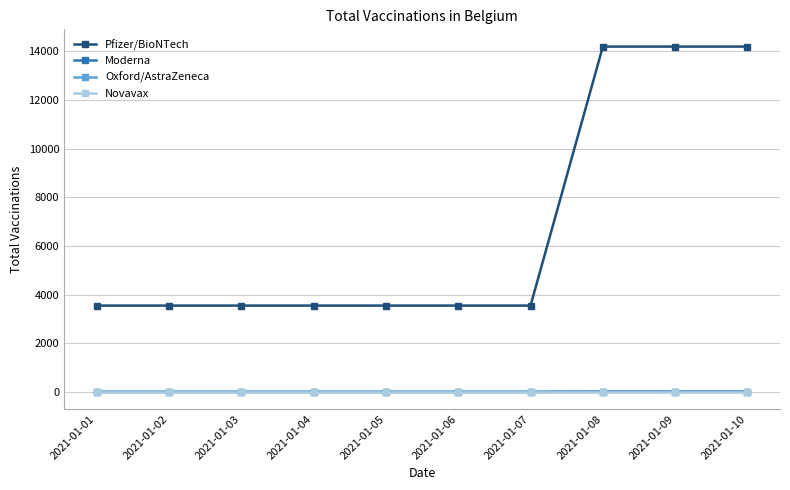

Between 2021-01-05 and 2021-01-09, which series saw the biggest shift?

Pfizer/BioNTech